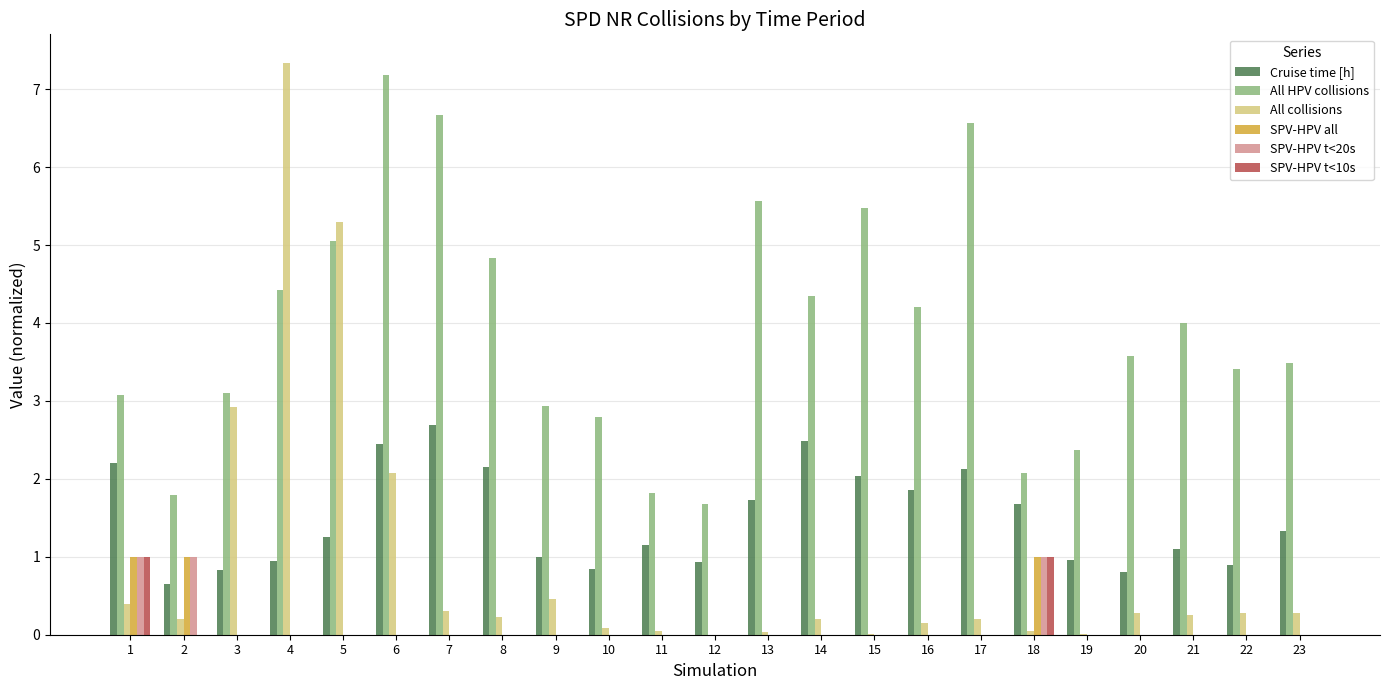

At which category is the sum across all series the highest?

4